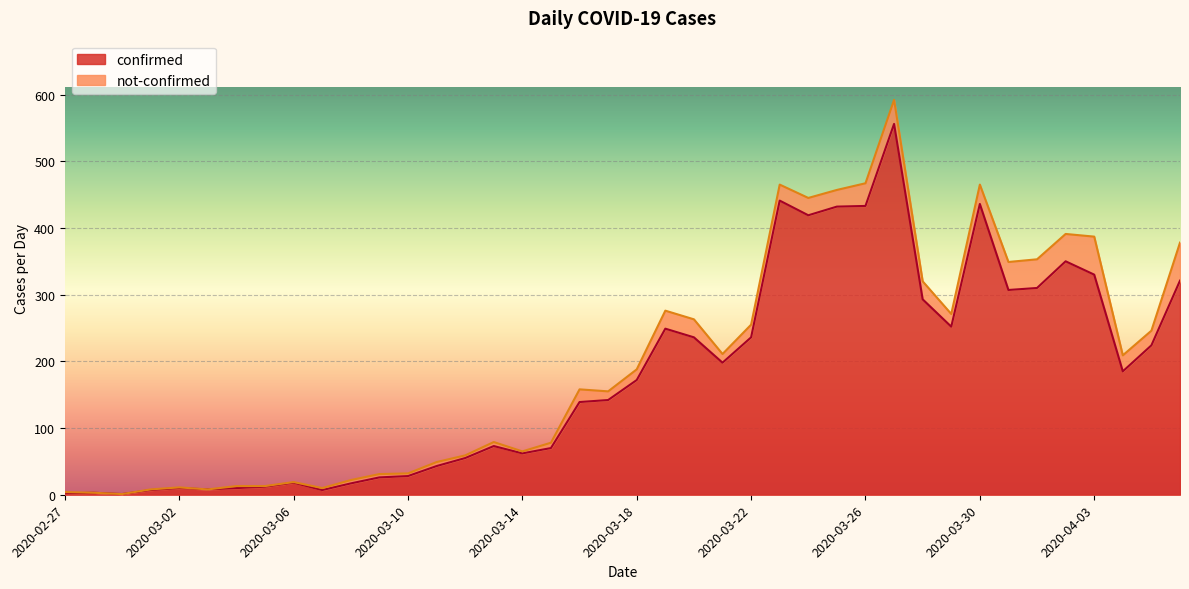

What is the average value?

178